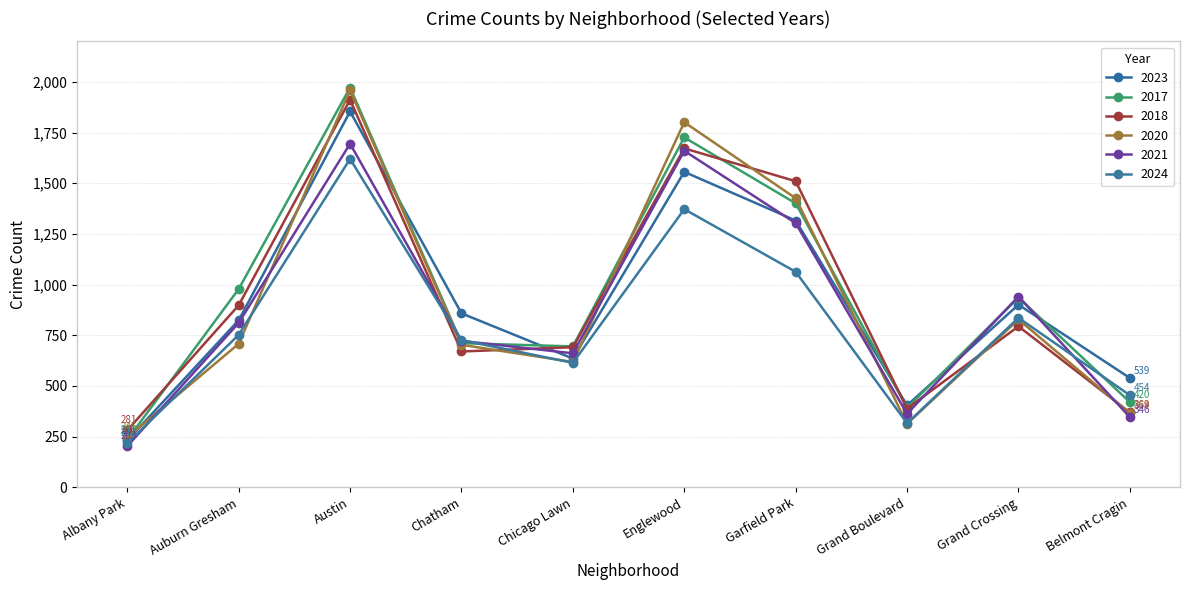

What position from the left is Chicago Lawn?

5